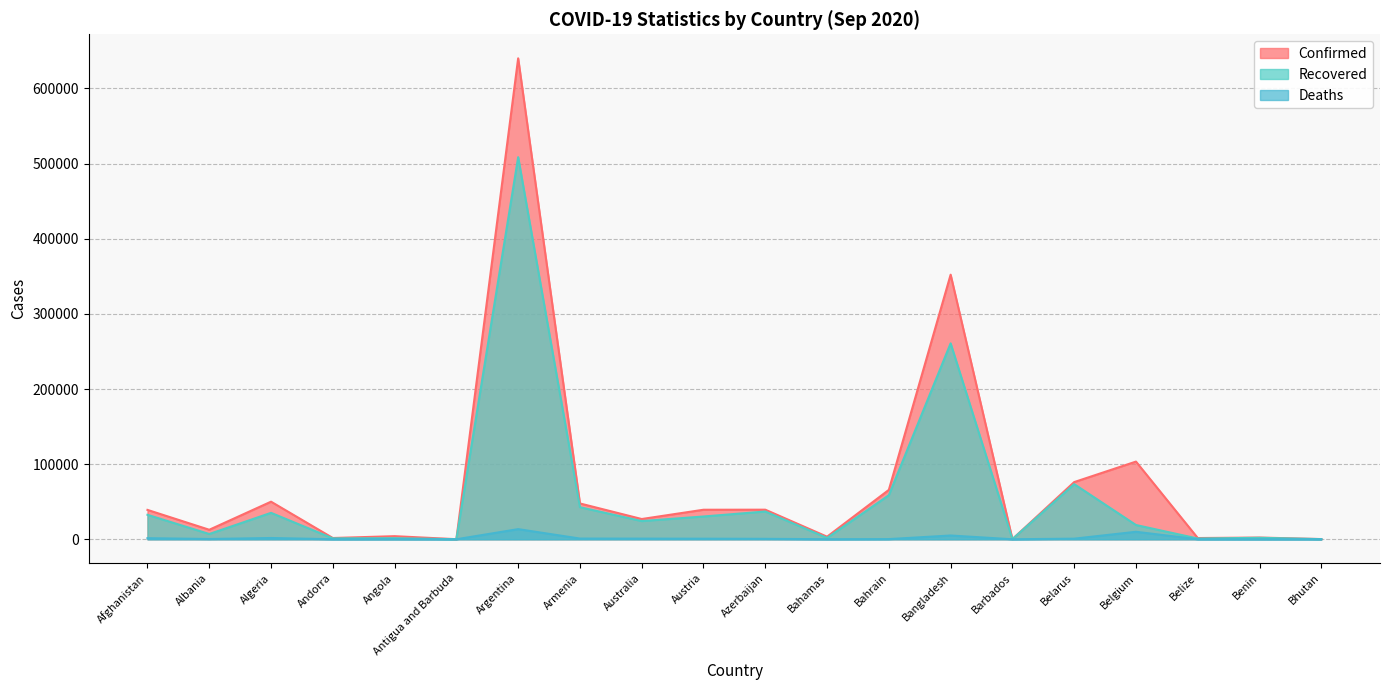

How many interior local peaks does the Confirmed series have?

7